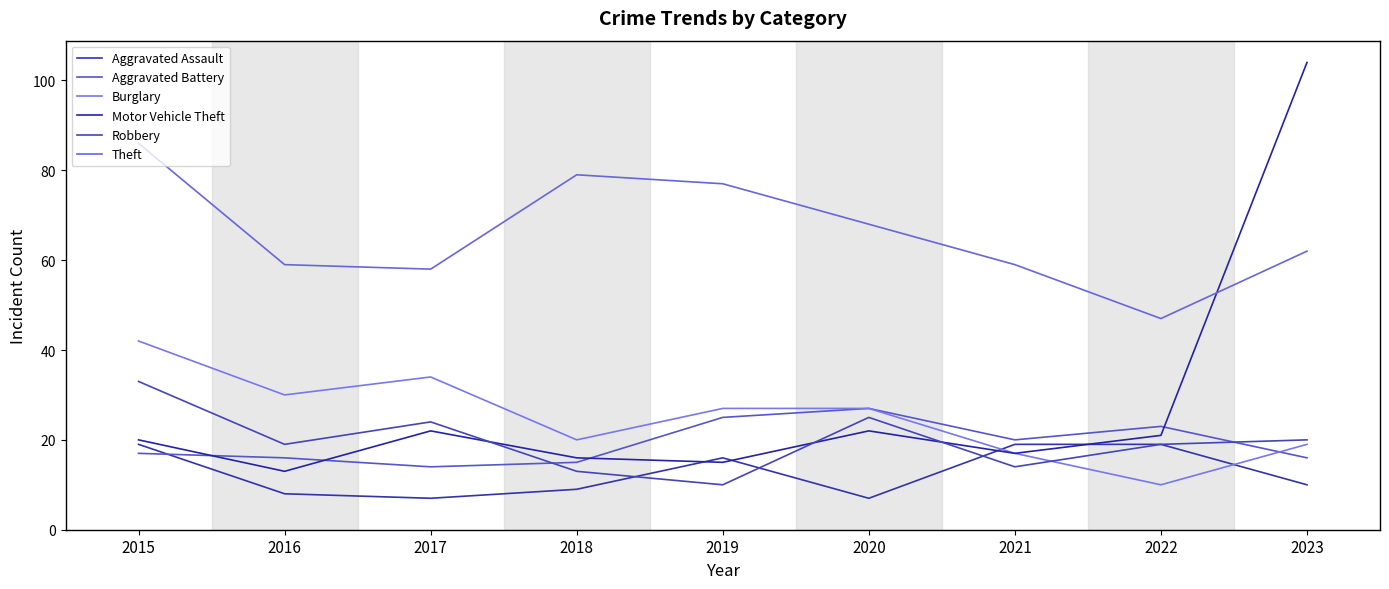

Does the chart display data point markers on the line(s)?

No